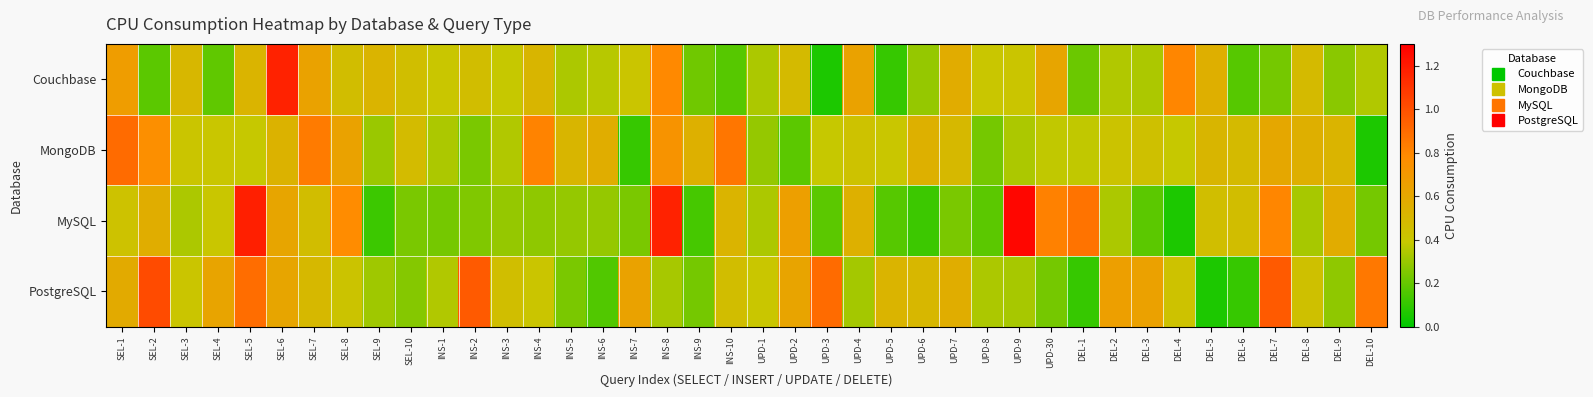

Rank the series at INS-8 from highest to lowest value.

MySQL, Couchbase, MongoDB, PostgreSQL